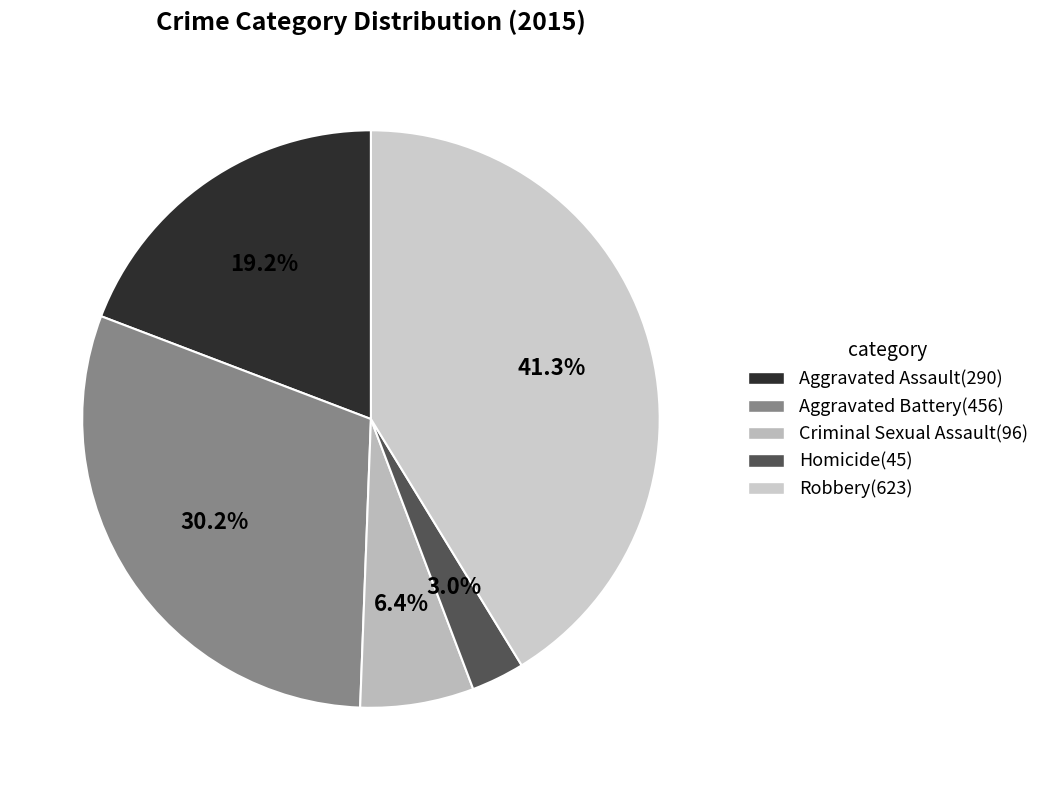

How much of the chart is everything except Robbery?

58.7%